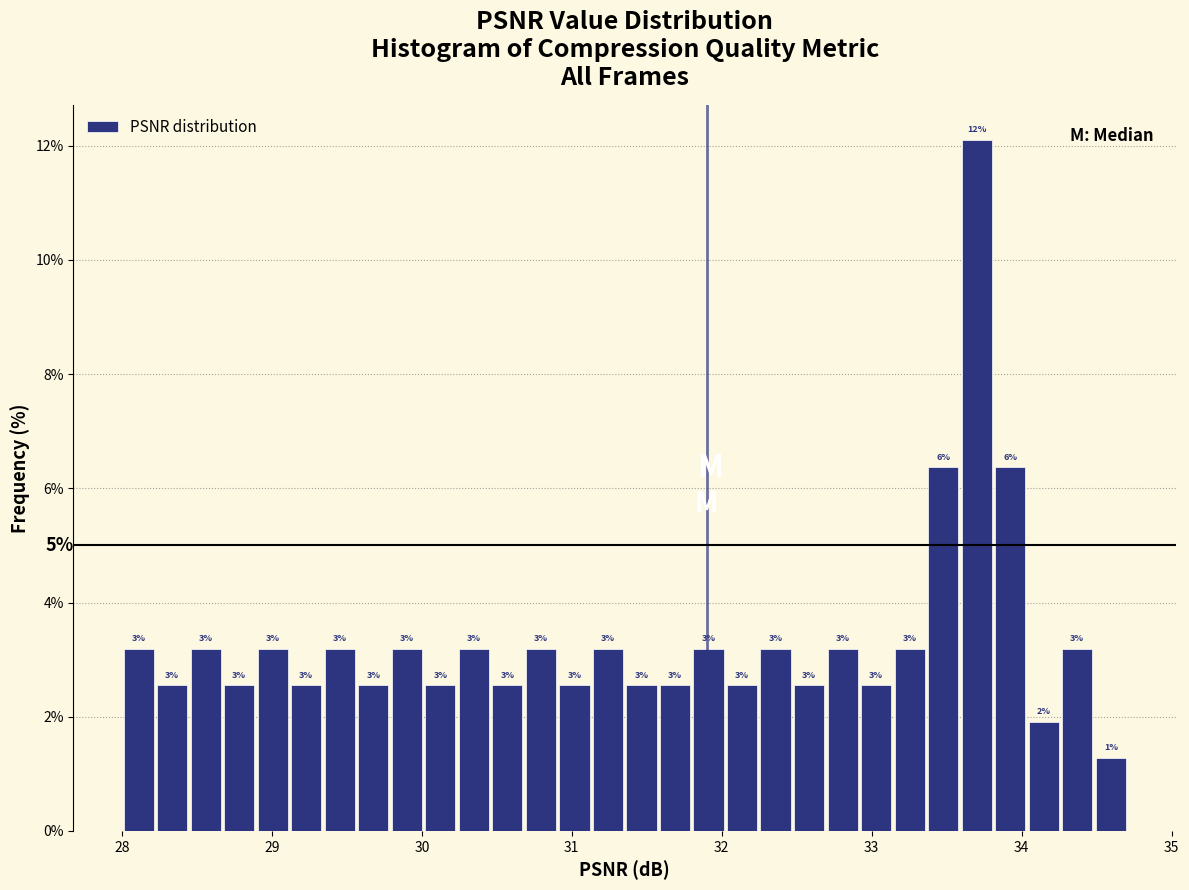

Read against the x-axis, roughly where is the centre of the tallest bar?

33.7